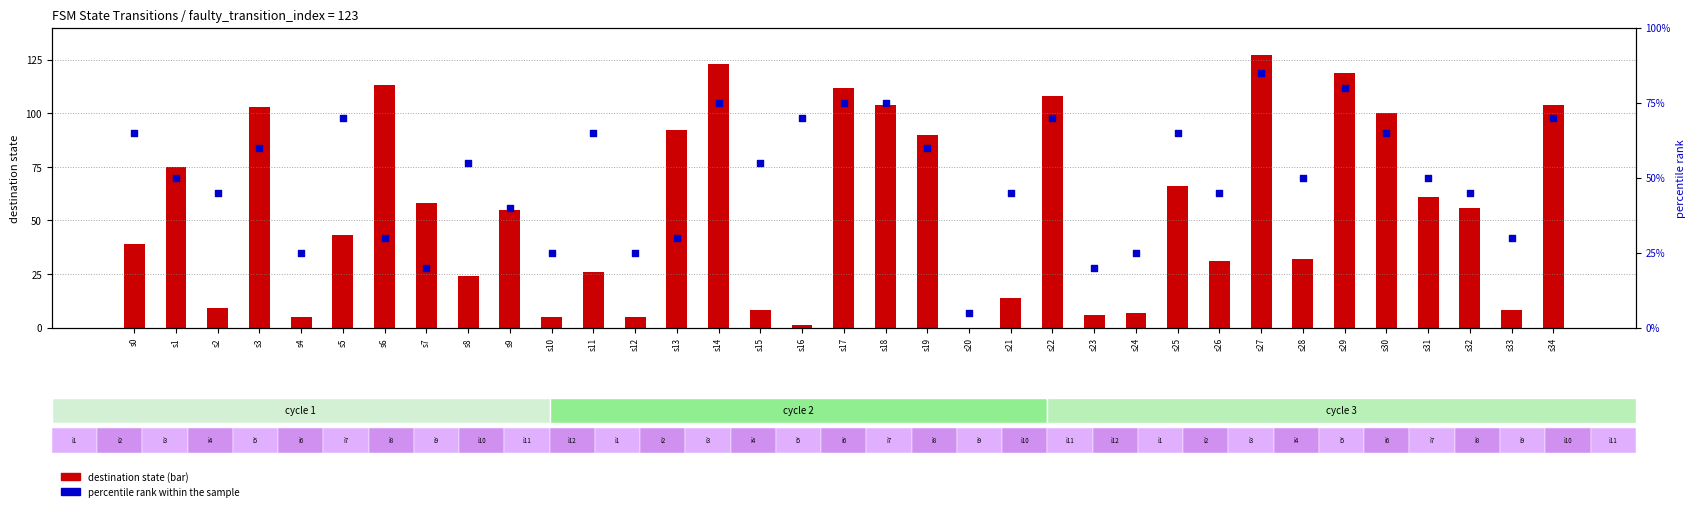

Which series contains the highest Y value?

destination state (count)